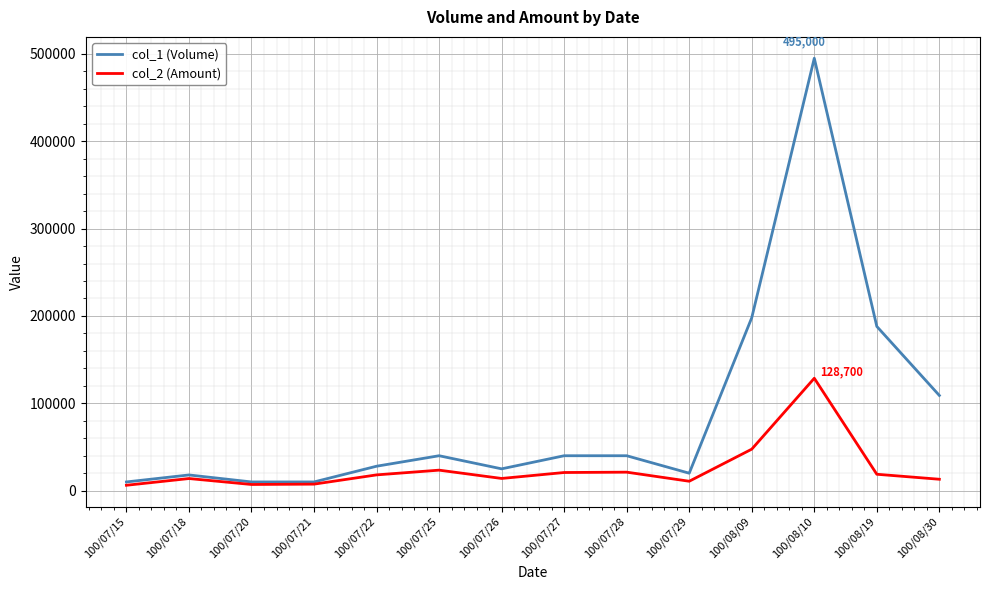

How many interior local peaks does the col_2 (Amount) series have?

4